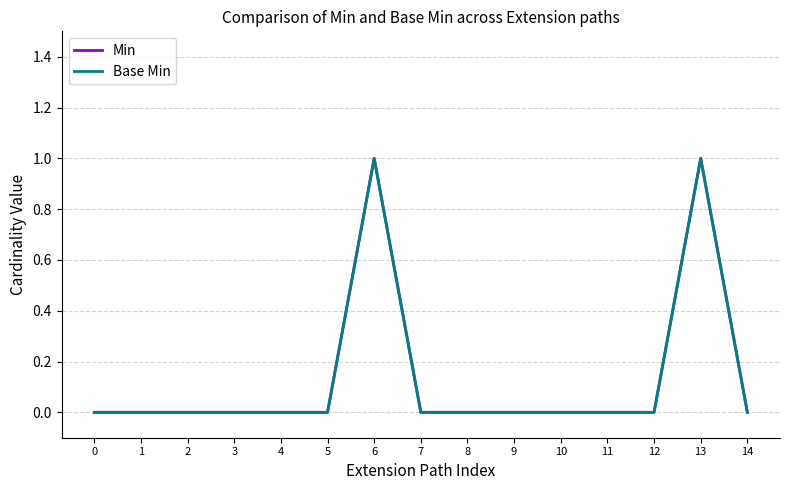

Rank the series at 4 from highest to lowest value.

Min, Base Min